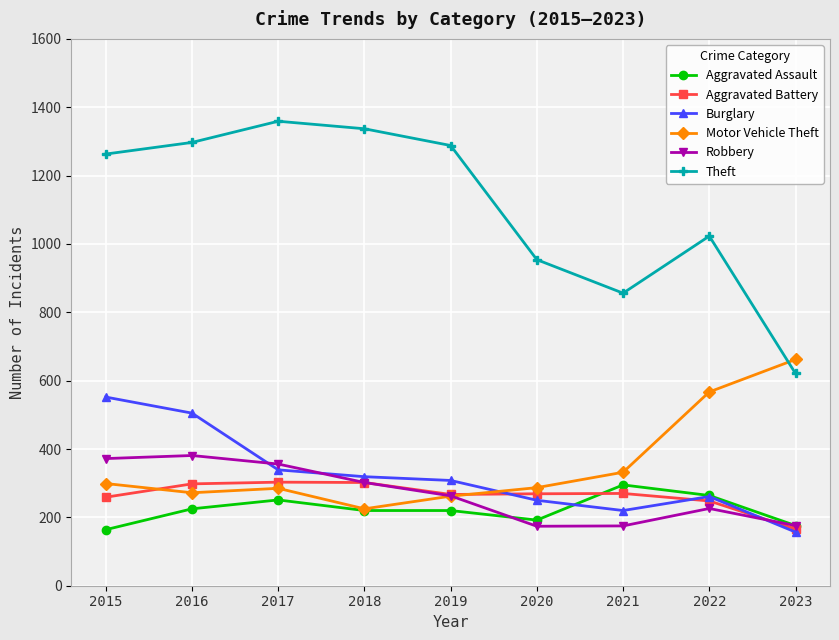

What is the total value across all series at 2019?

2608